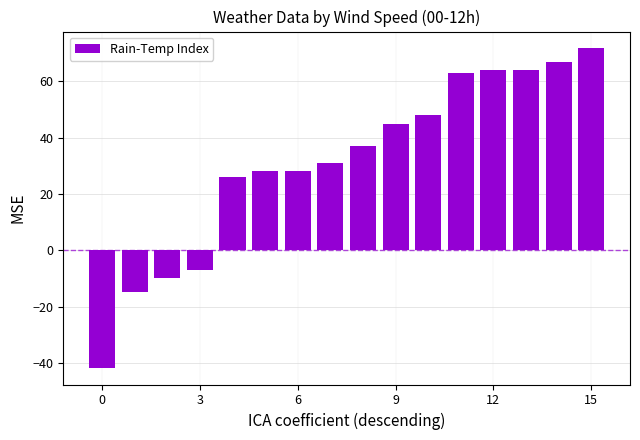

What is the smallest value displayed?

-42